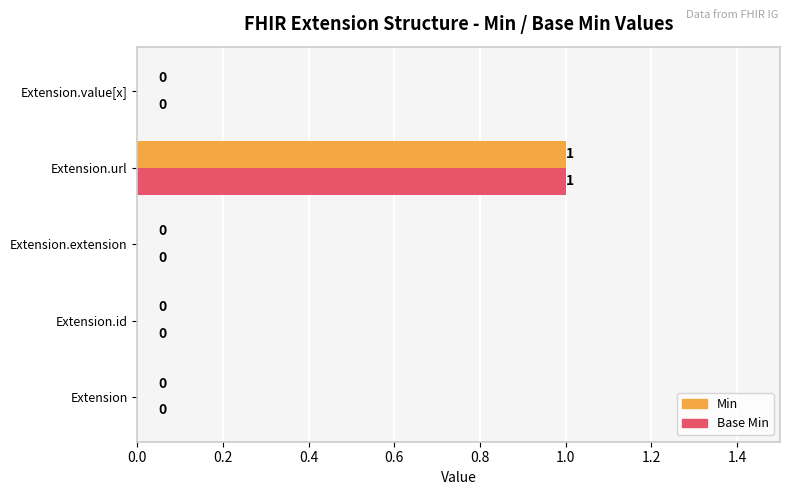

What are all the series names shown in the legend?

Min, Base Min